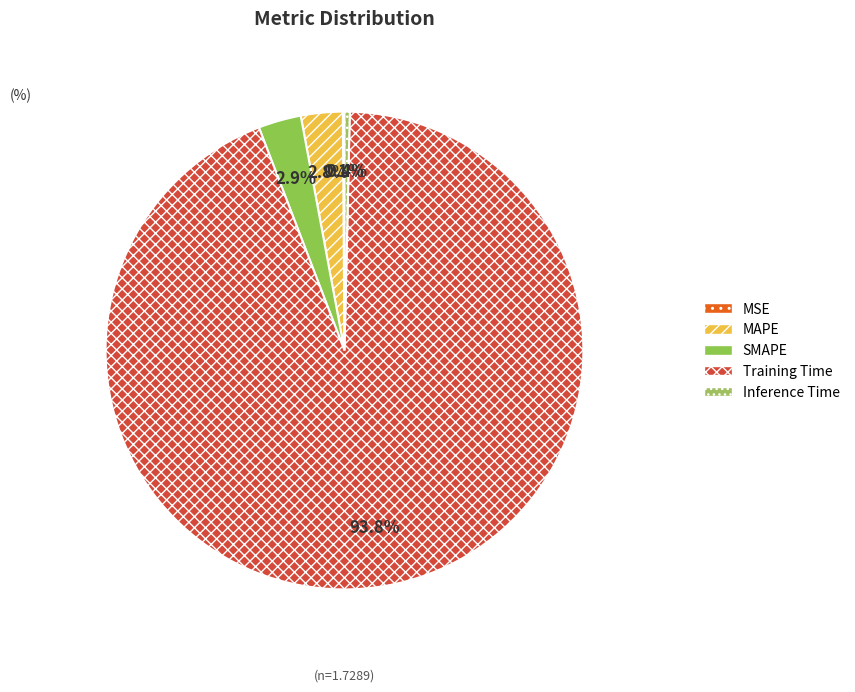

Which slice represents more than half of the pie?

Training Time